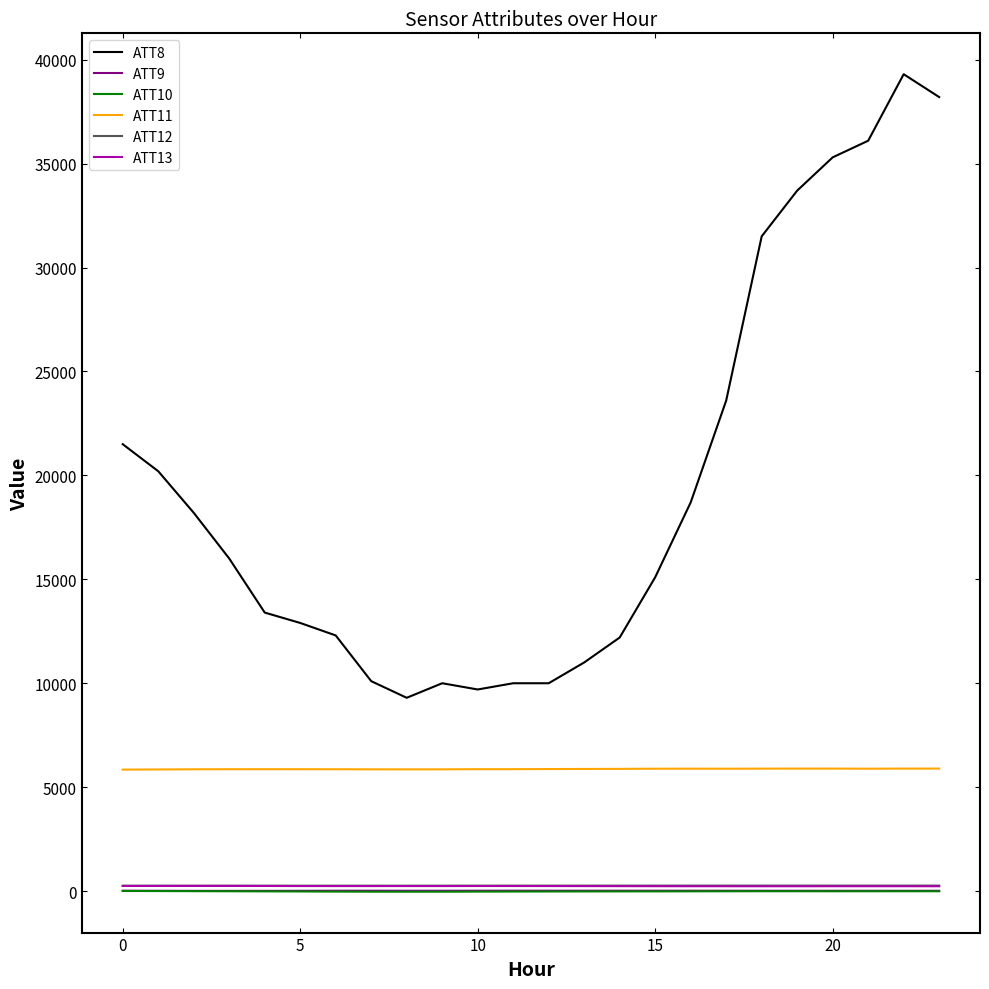

True or false: ATT11 and ATT13 cross at least once.

False